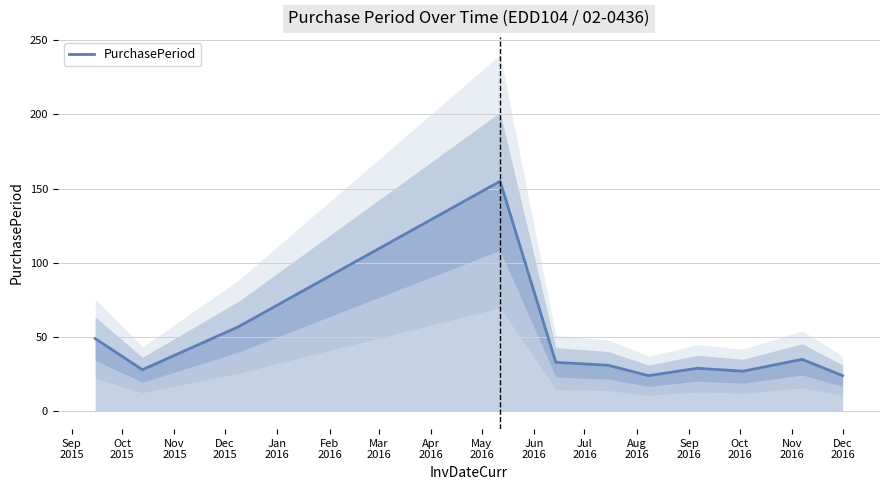

What is the minimum value for PurchasePeriod?

24